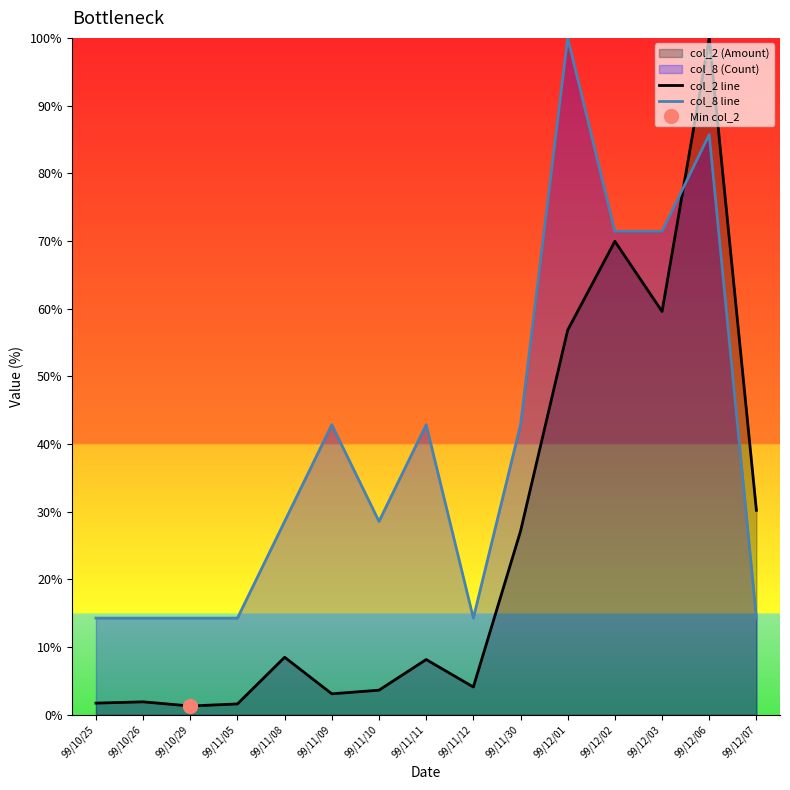

How many times do col_2 line and col_8 line cross each other?

1